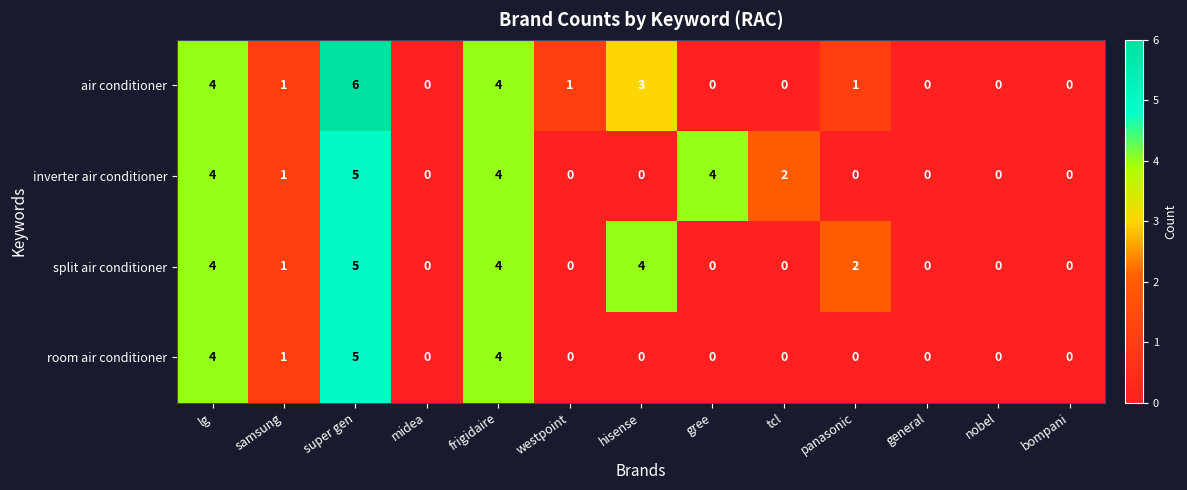

What is the sum of all inverter air conditioner values?

20